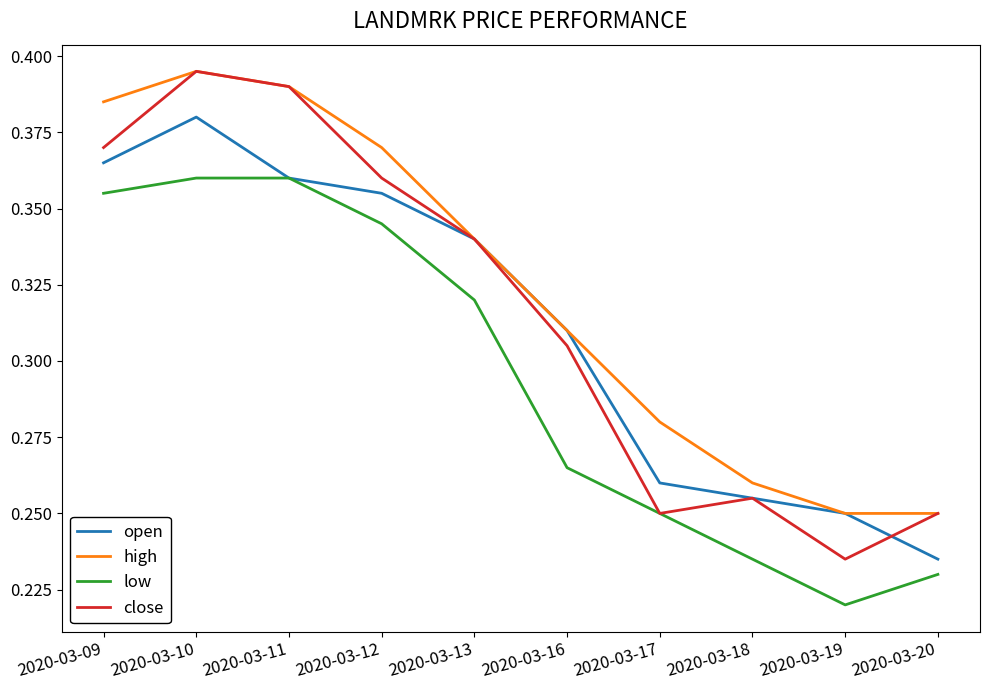

At which label does close reach its peak?

2020-03-10